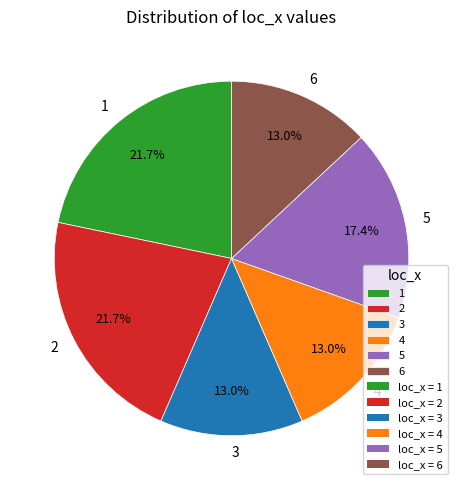

To the nearest percent, what portion does 3 represent?

13%